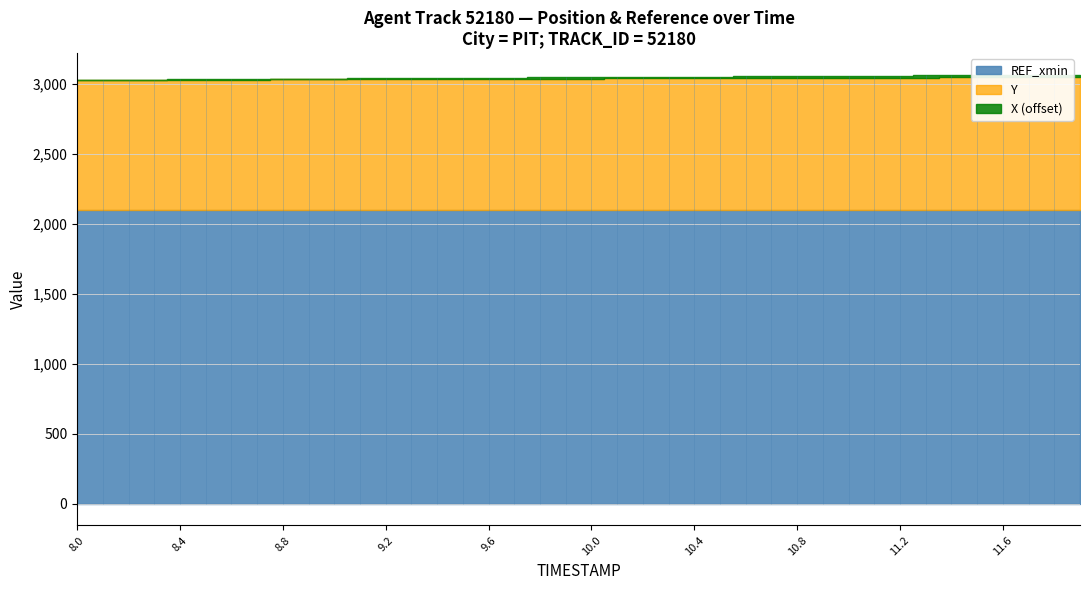

What is the lowest value of the Y series?

926.0